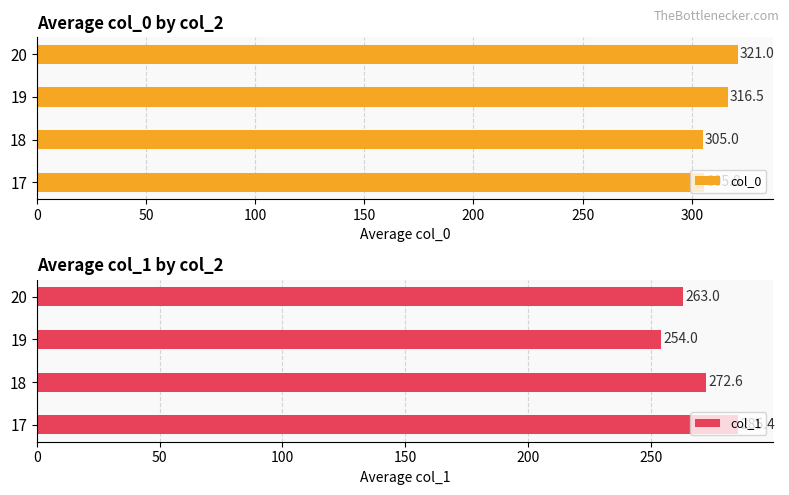

Reading right to left, extract all data points from this chart.

col_0: 321.0	316.5	305.0	305.8
col_1: 263.0	254.0	272.6	285.4